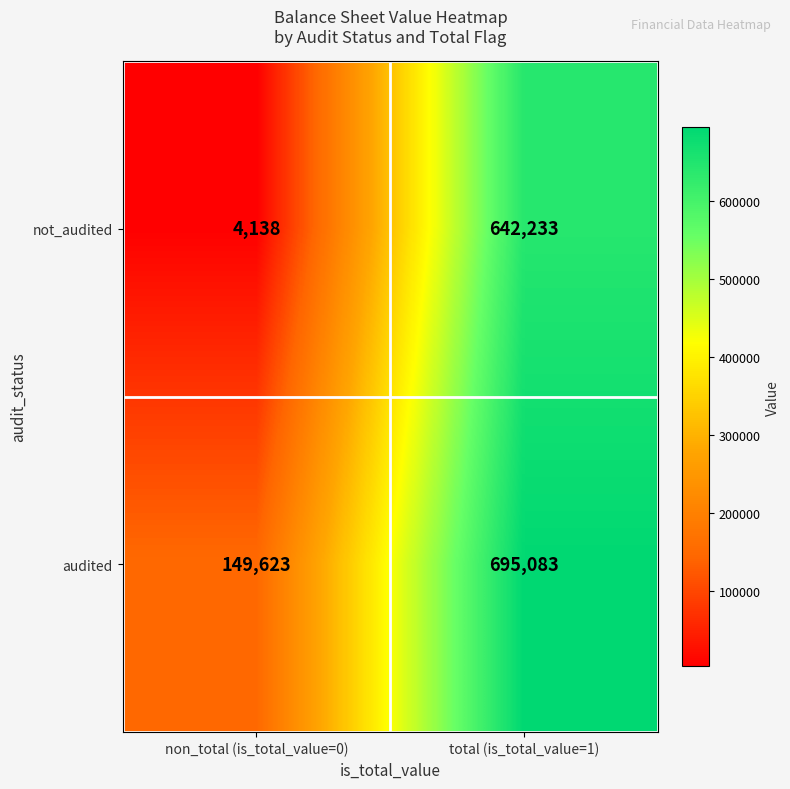

Which series changed the most between non_total (is_total_value=0) and total (is_total_value=1)?

not_audited